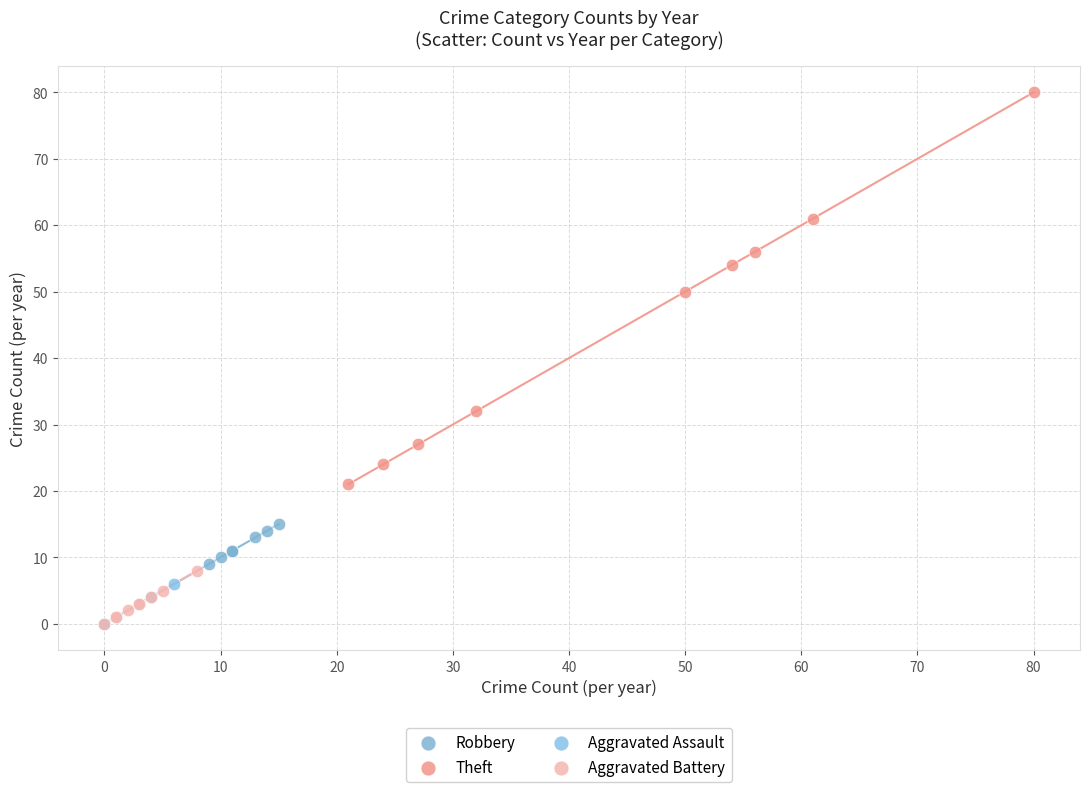

Which series contains the highest Y value?

Theft